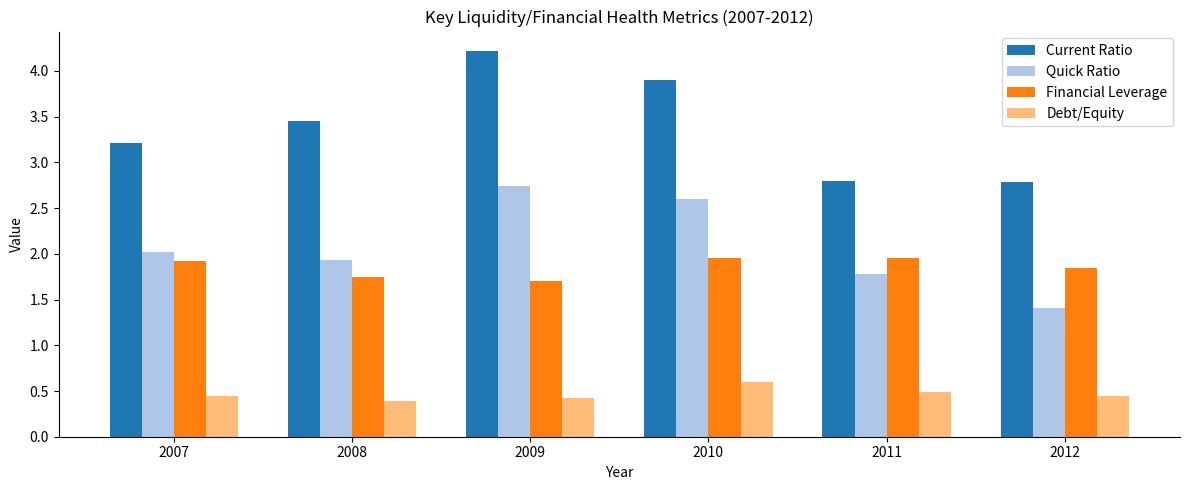

Where does the Current Ratio series first go above 3?

2007